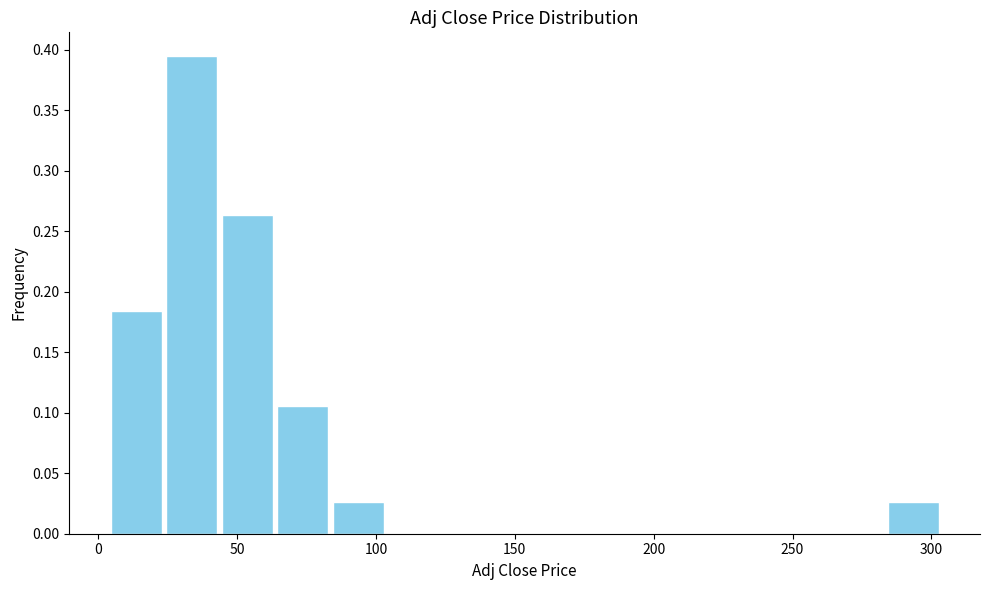

Read against the x-axis, roughly where is the centre of the tallest bar?

35